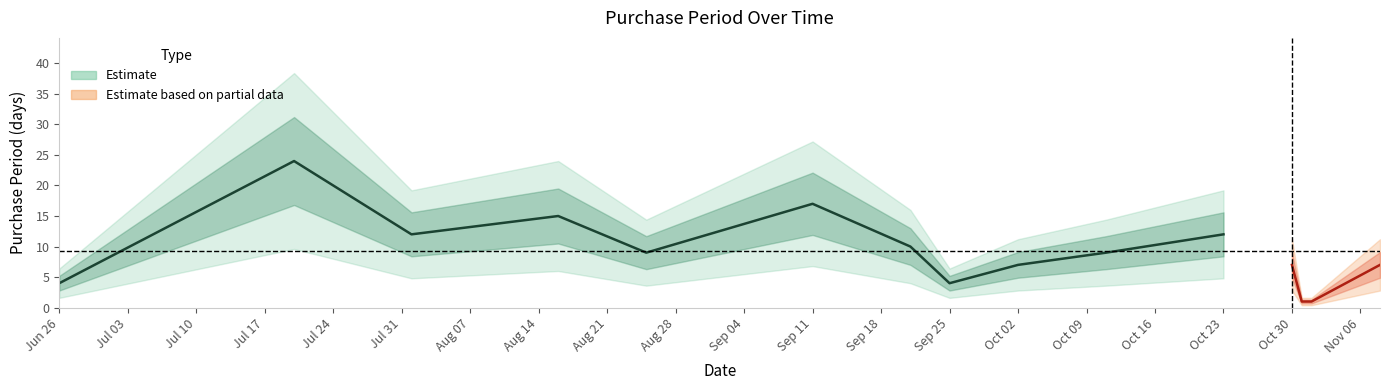

Which label corresponds to the smallest value in the chart?

2017-10-31